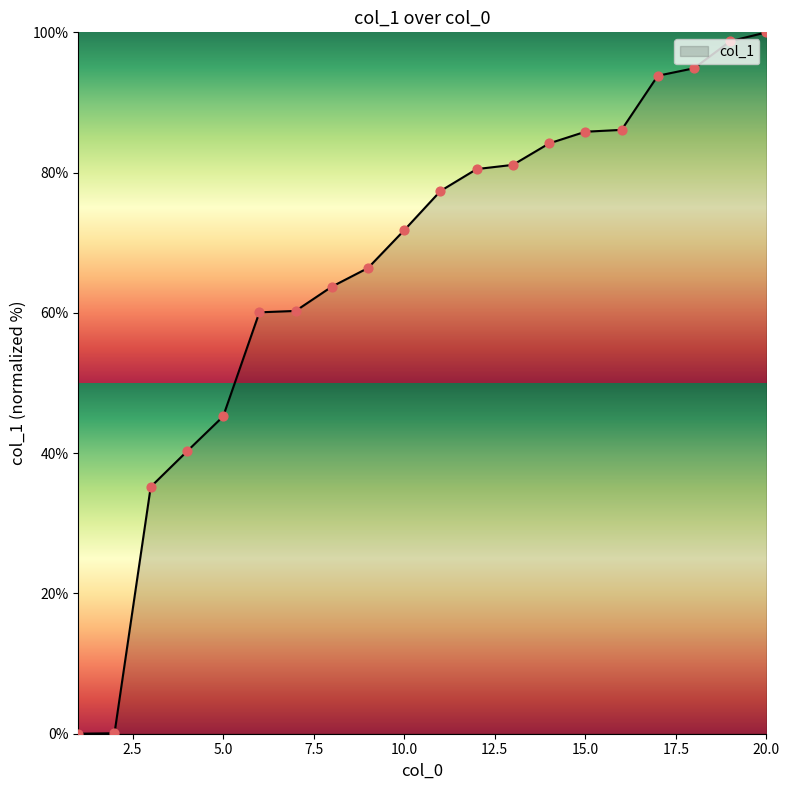

What is the maximum value shown in the chart?

100.0